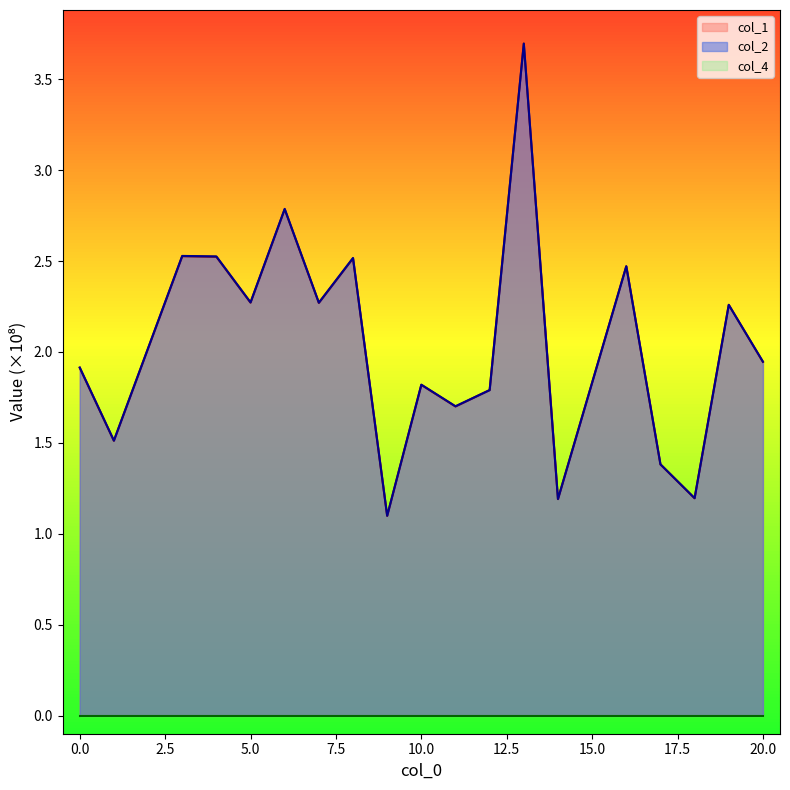

Which series has the largest range (max minus min)?

col_1